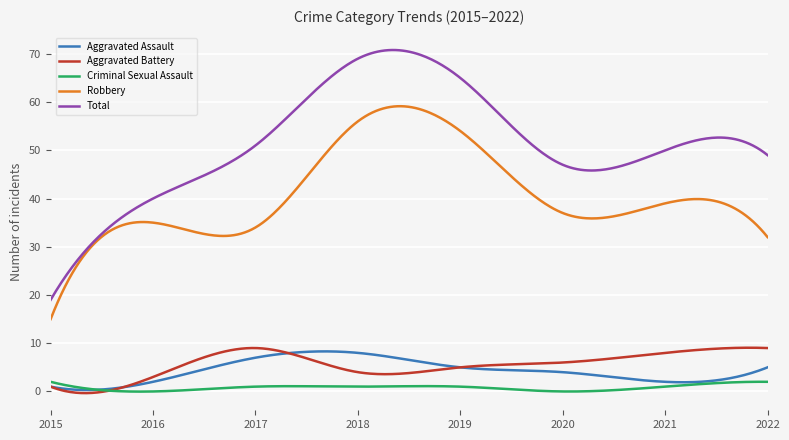

What is the sum of all Robbery values?

16281.9